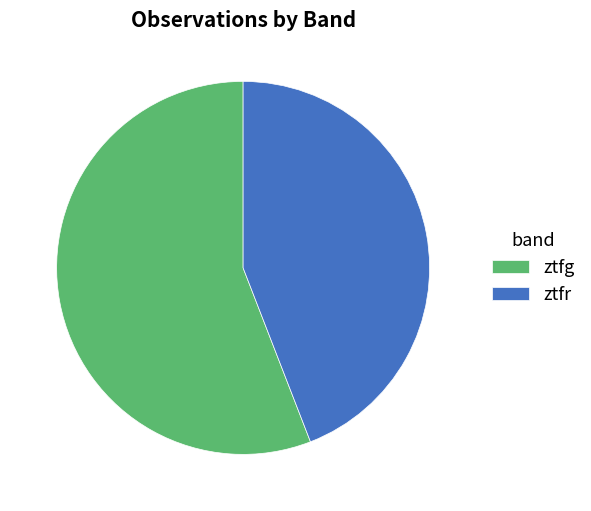

Does ztfr account for over 50% of the chart?

No